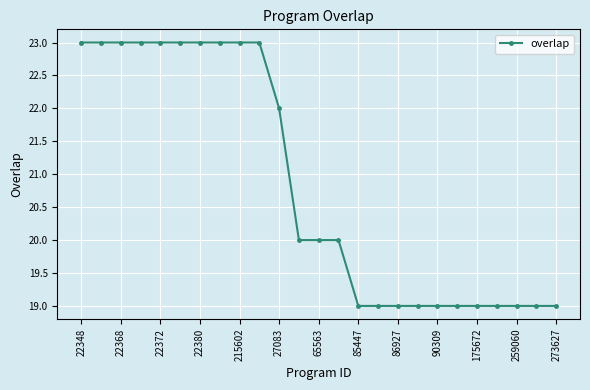

Reading right to left, extract all data points from this chart.

19	19	19	19	19	19	19	19	19	19	19	20	20	20	22	23	23	23	23	23	23	23	23	23	23